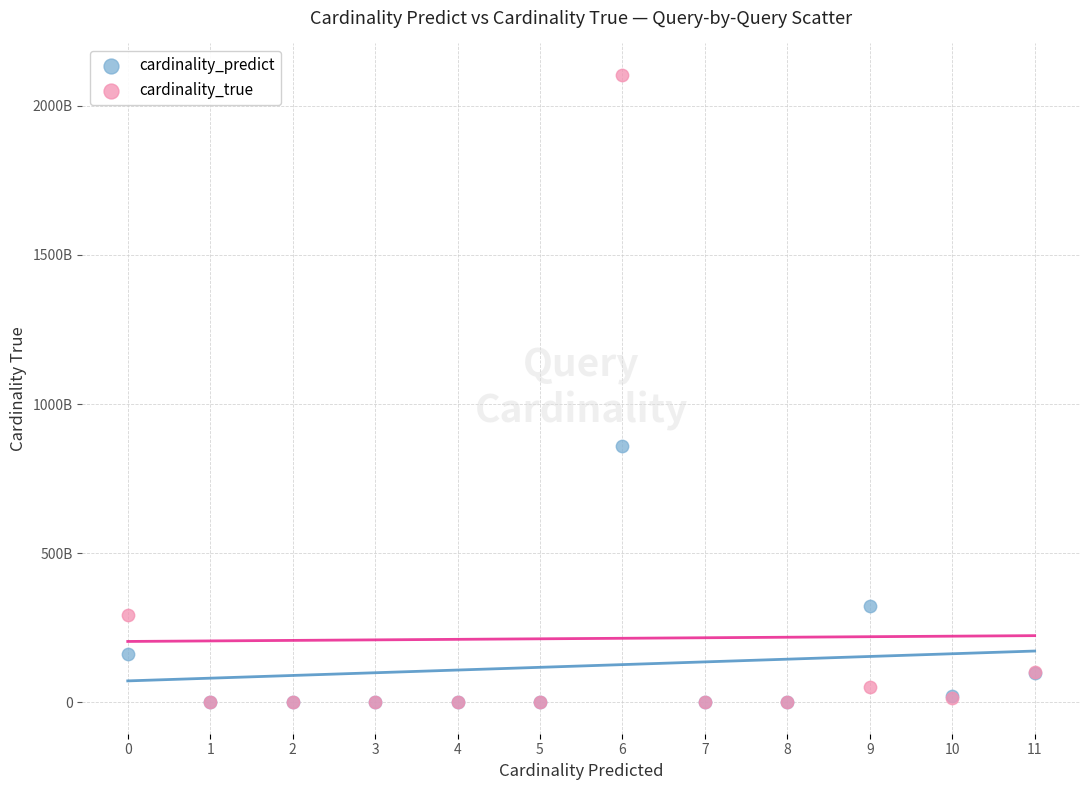

Which series has the largest Y range (max minus min)?

cardinality_true